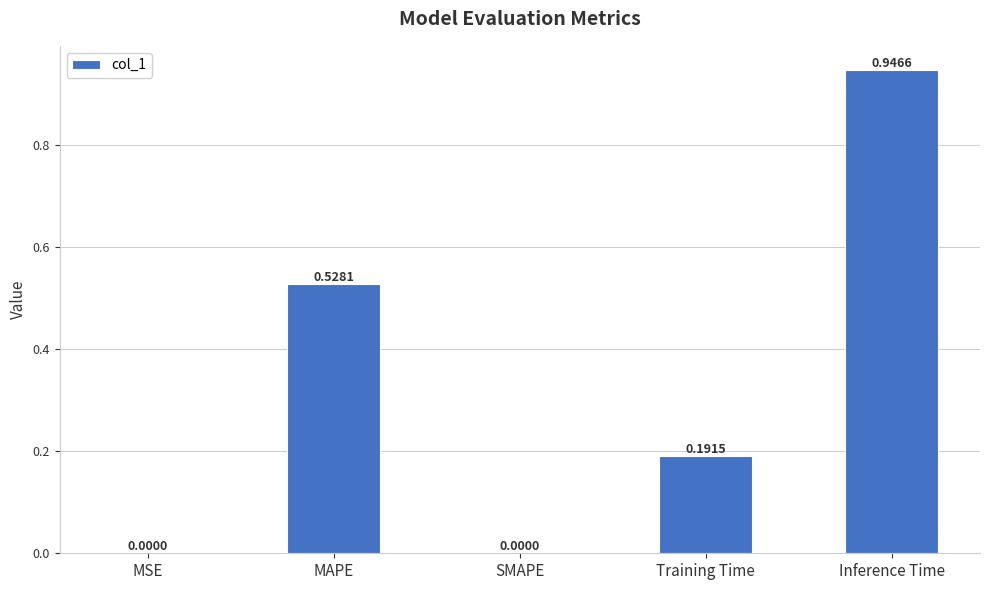

True or false: the data shows 0.0 at MSE.

True